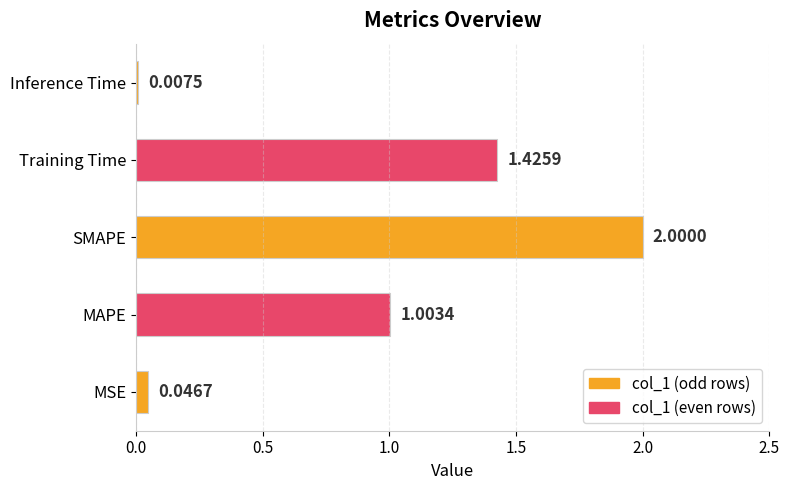

Which has a higher value, Training Time or MAPE?

Training Time